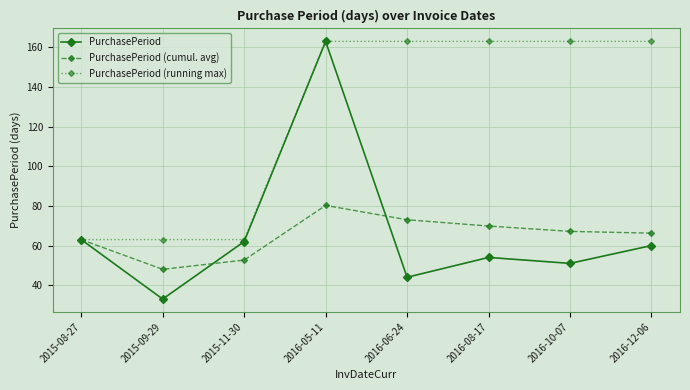

At 2016-10-07, list the series in order from smallest to largest.

PurchasePeriod, PurchasePeriod (cumul. avg), PurchasePeriod (running max)